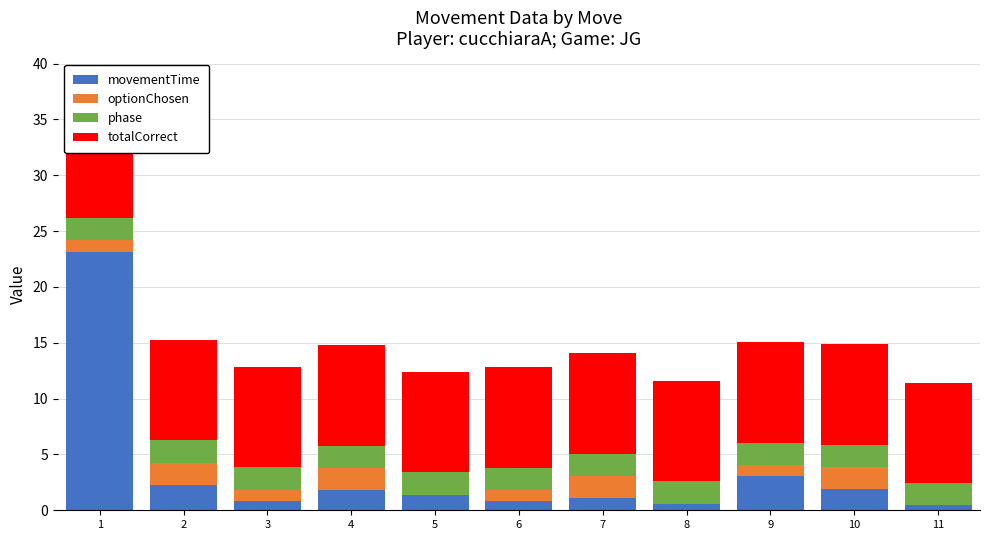

What are all the series names shown in the legend?

movementTime, optionChosen, phase, totalCorrect